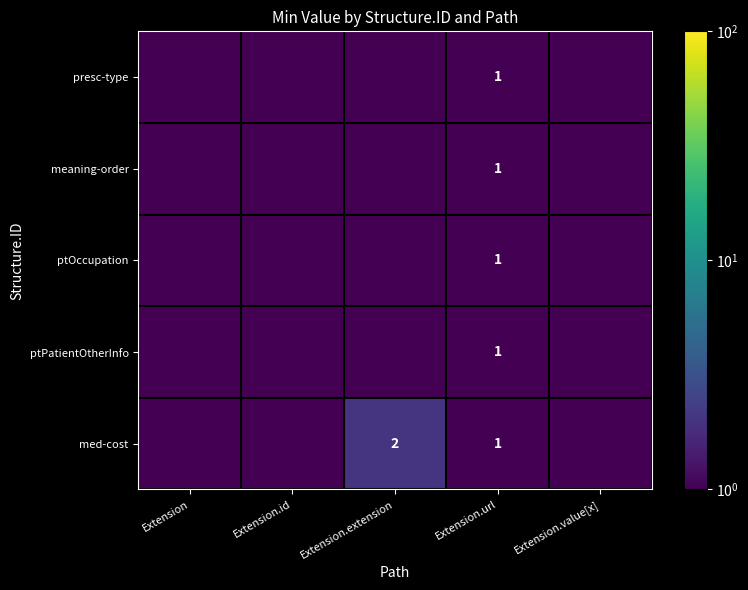

The value of meaning-order at Extension.url is 1.0. True or false?

True